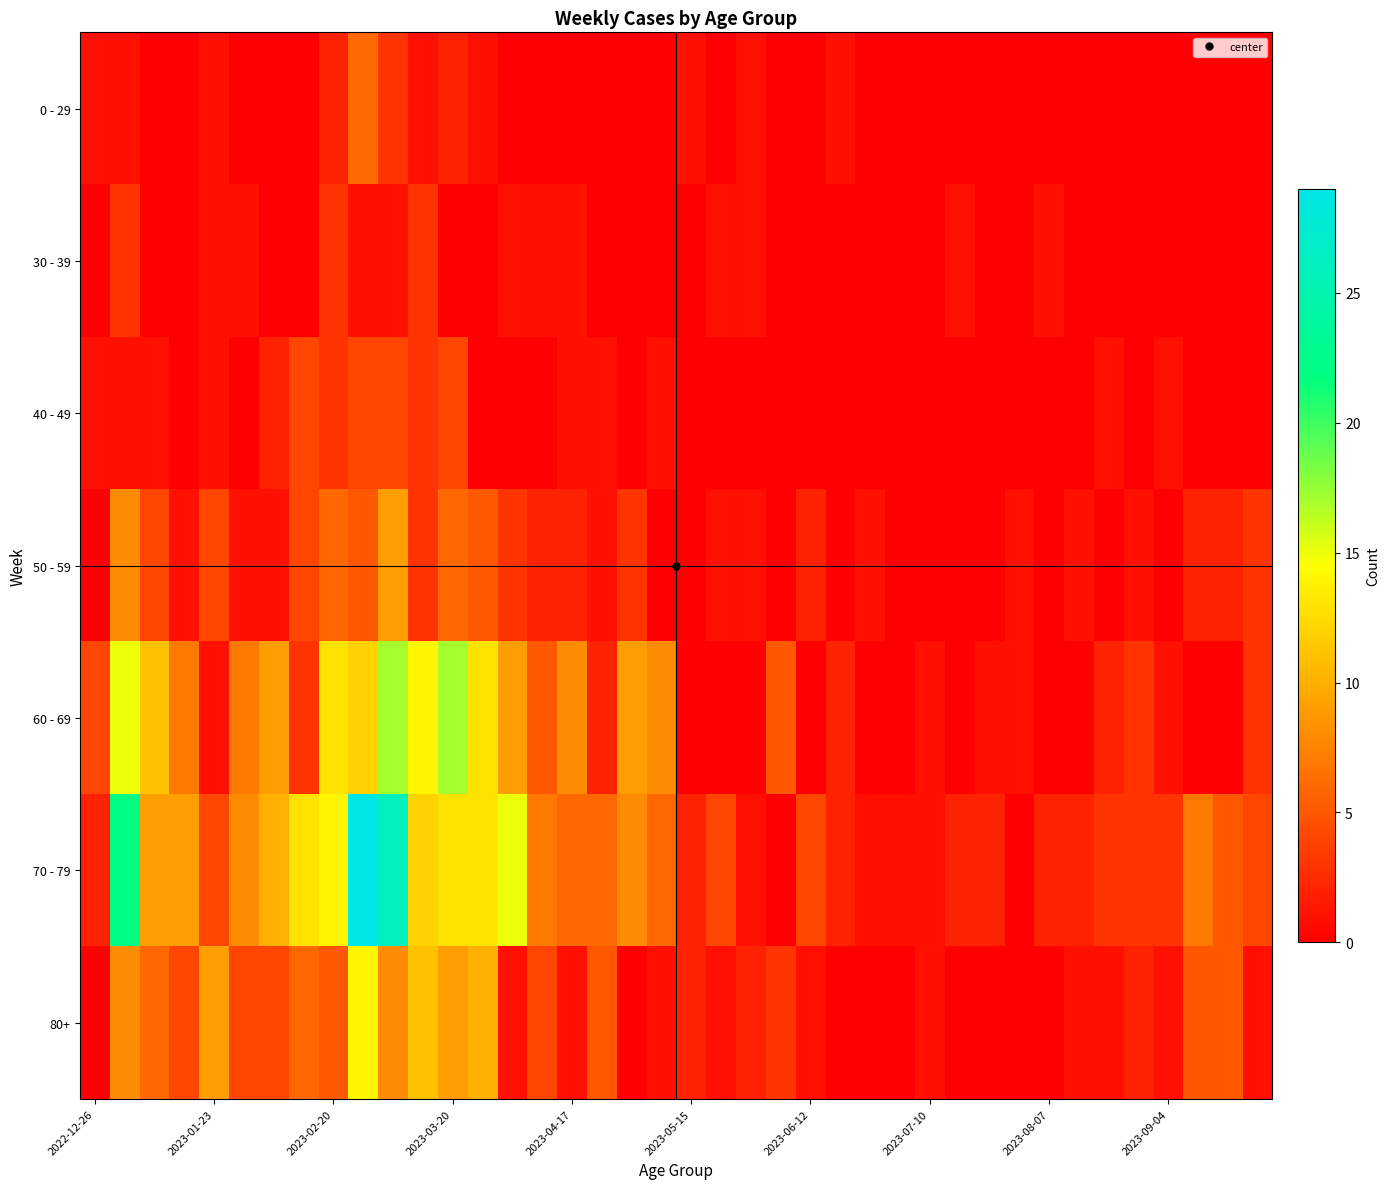

Which series has the largest total across all categories?

70 - 79